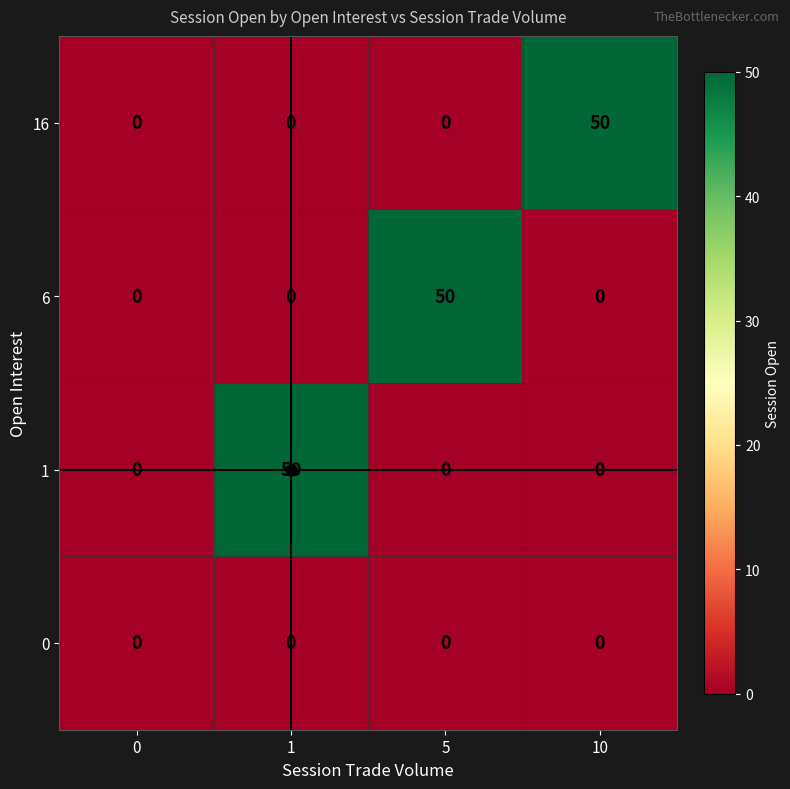

What is the spread (max minus min) of values at 10?

50